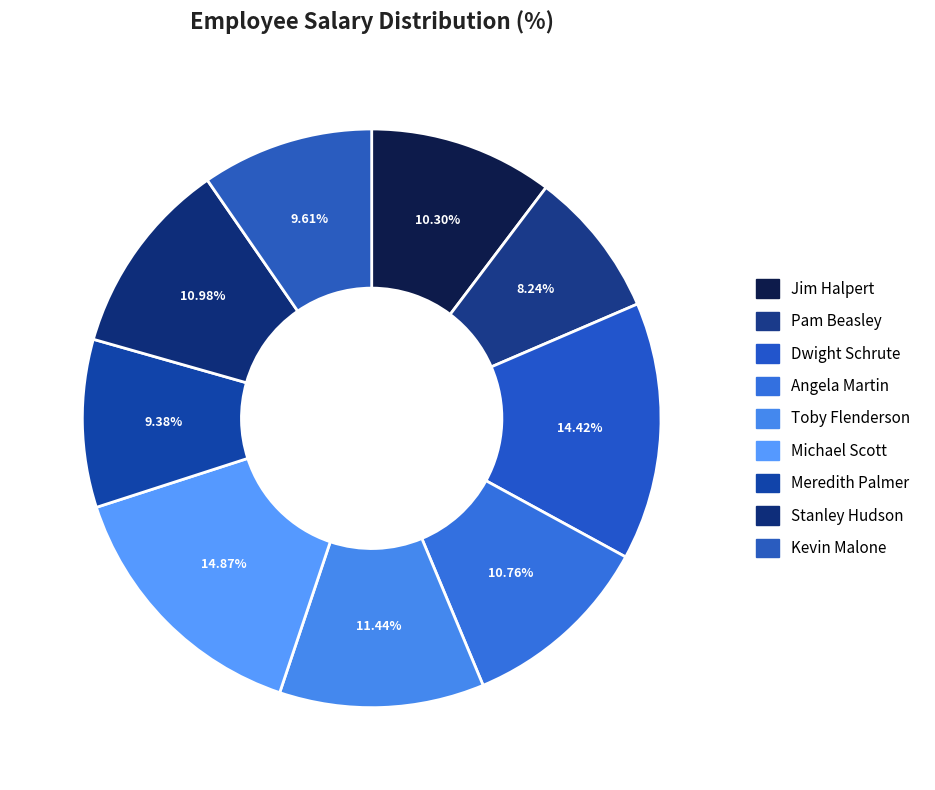

The Stanley Hudson slice represents 23% of the pie. True or false?

False